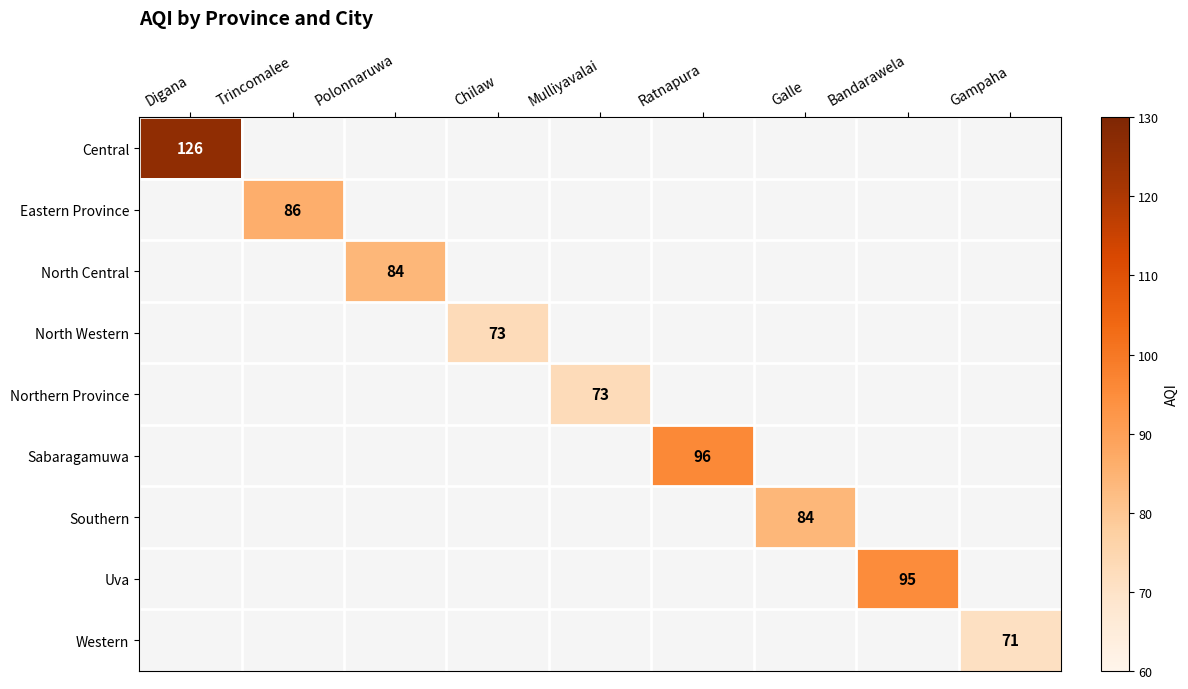

List the labels in order of Western value, smallest first.

Digana, Trincomalee, Polonnaruwa, Chilaw, Mulliyavalai, Ratnapura, Galle, Bandarawela, Gampaha